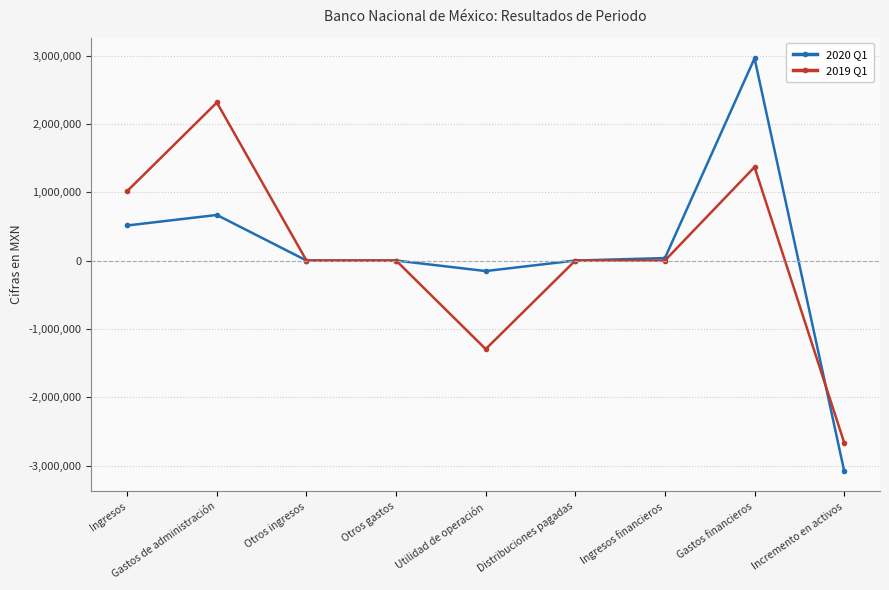

The value of 2020 Q1 at Gastos de administración is 667000. True or false?

True